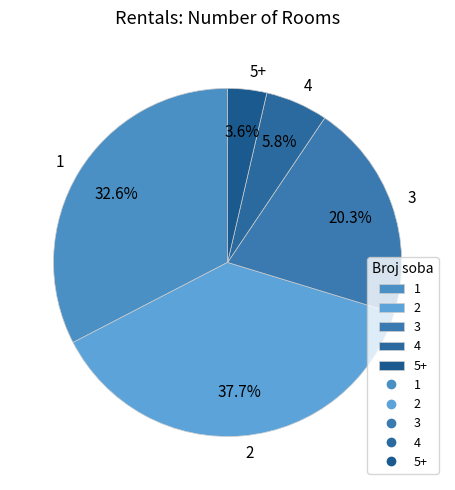

True or false: 2 accounts for 38% of the total.

True